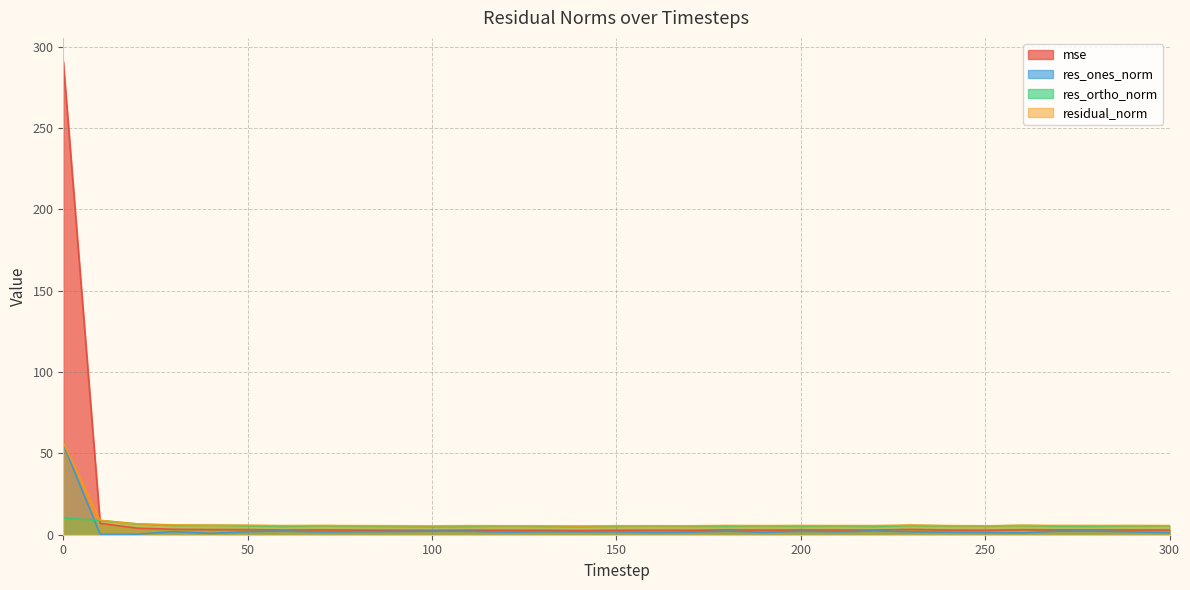

Rank the series at 100 from lowest to highest value.

res_ones_norm, mse, res_ortho_norm, residual_norm